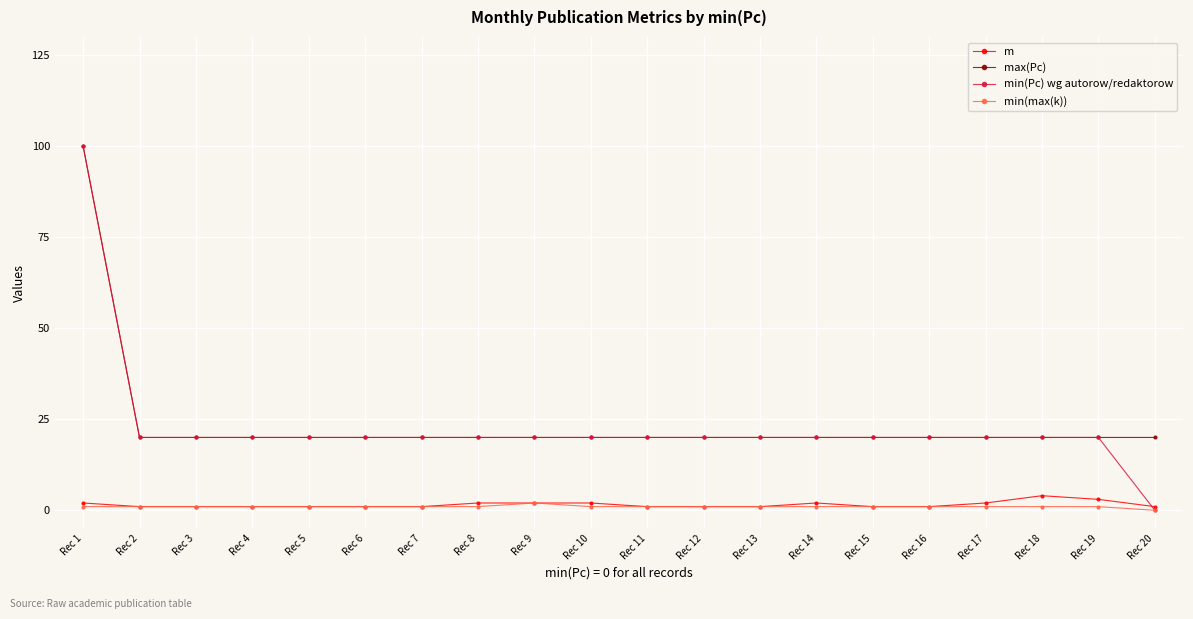

Which series has the largest range (max minus min)?

min(Pc) wg autorow/redaktorow